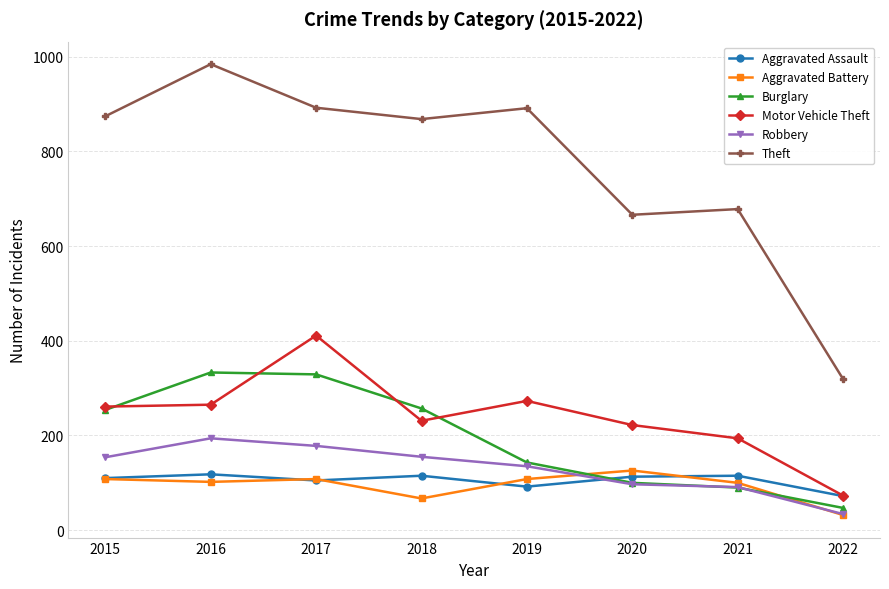

Count the number of data series in this chart.

6